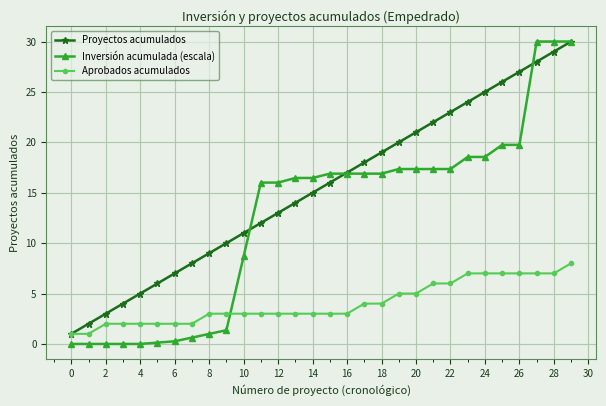

Which series has the largest total across all categories?

Proyectos acumulados